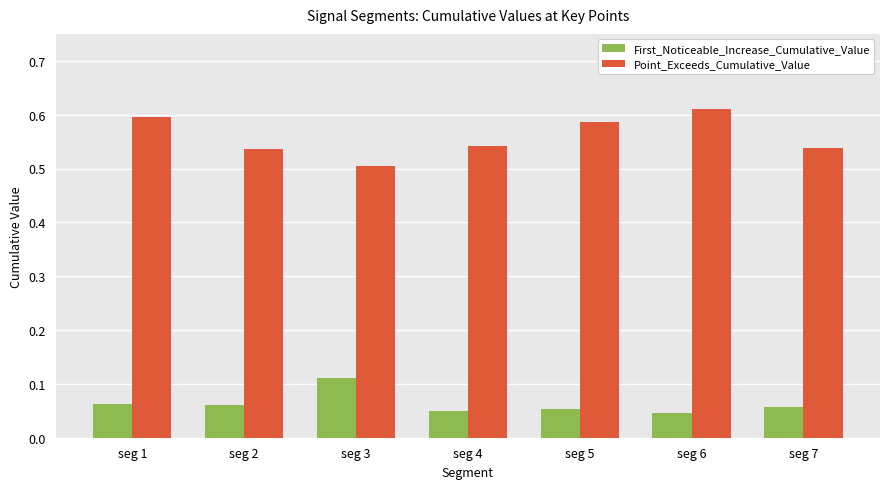

Does the chart contain stacked bars?

No